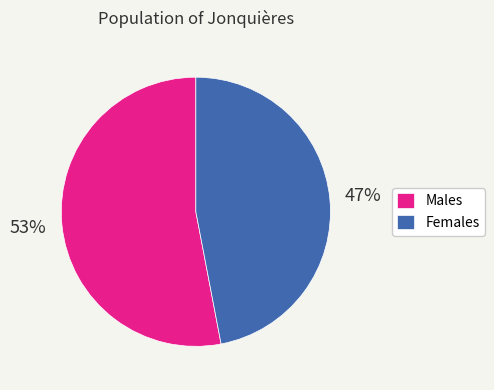

Do Males and Females together represent more than half of the pie?

Yes